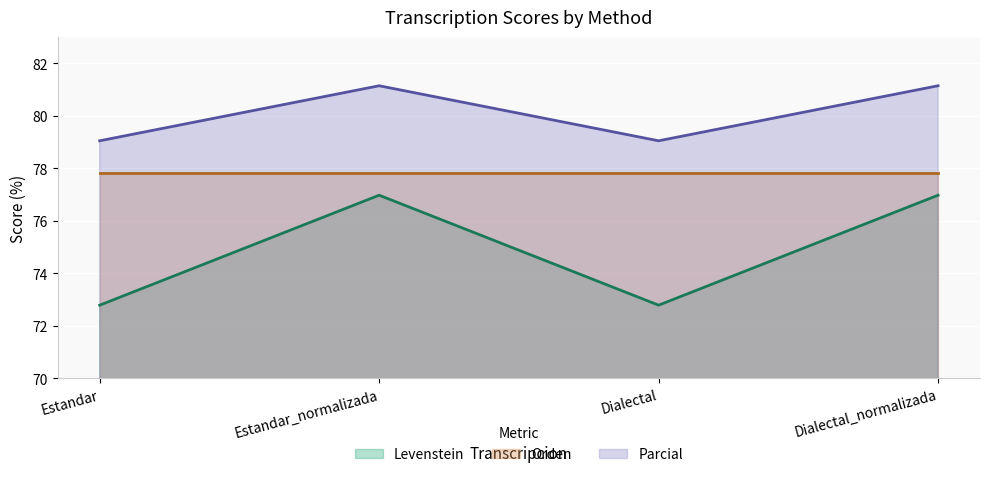

How many interior local peaks does the Levenstein series have?

1